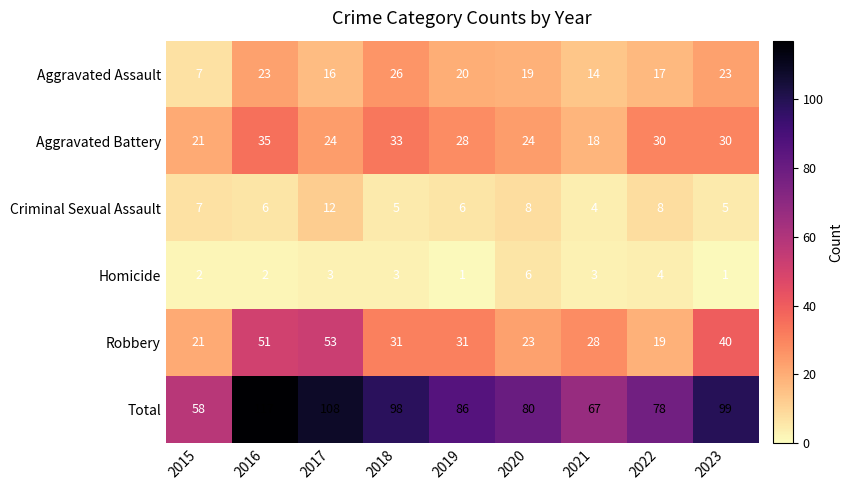

What is the average value of the Homicide series?

3